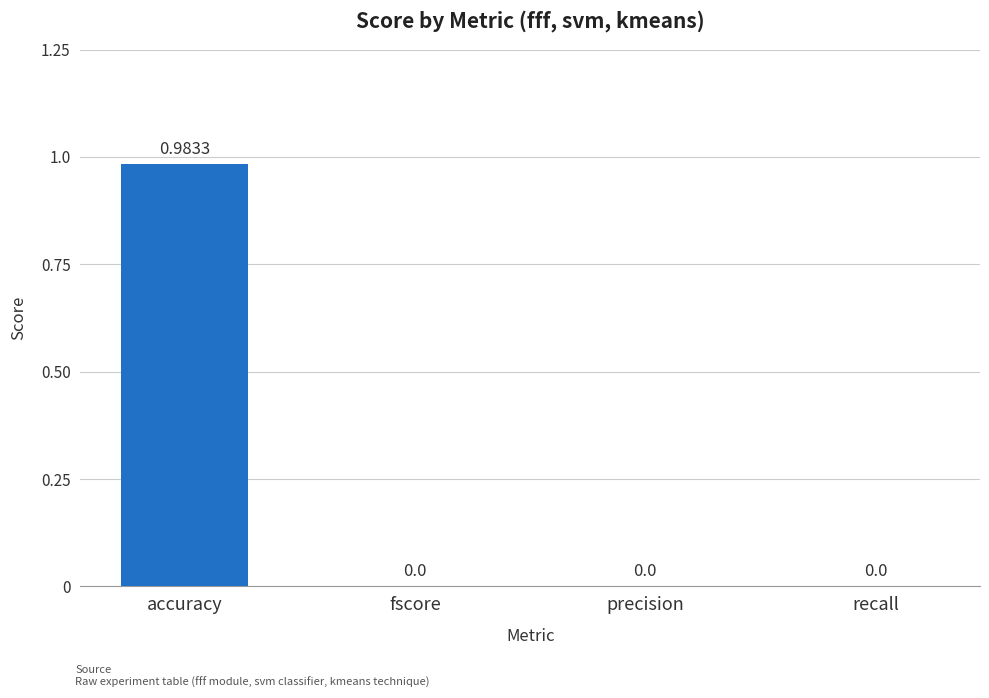

How many data points are above 0?

1